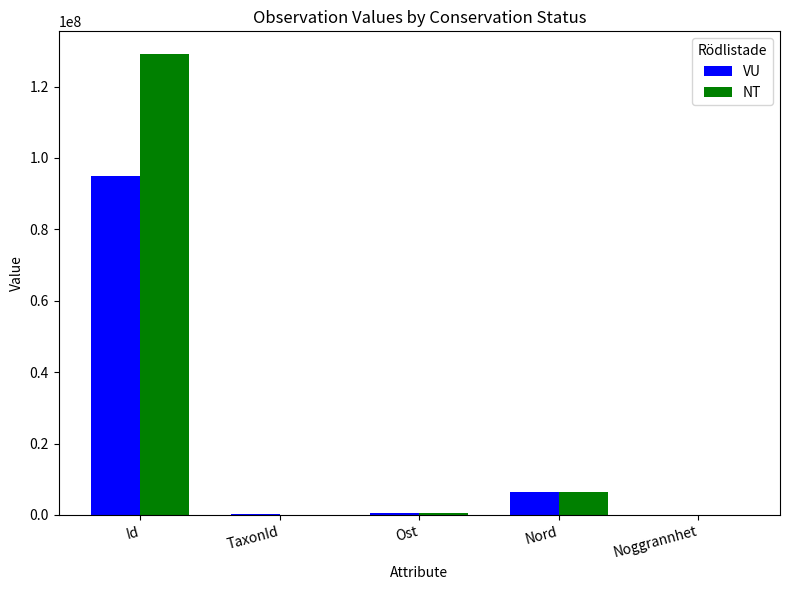

Which category has the highest value across all series?

Id